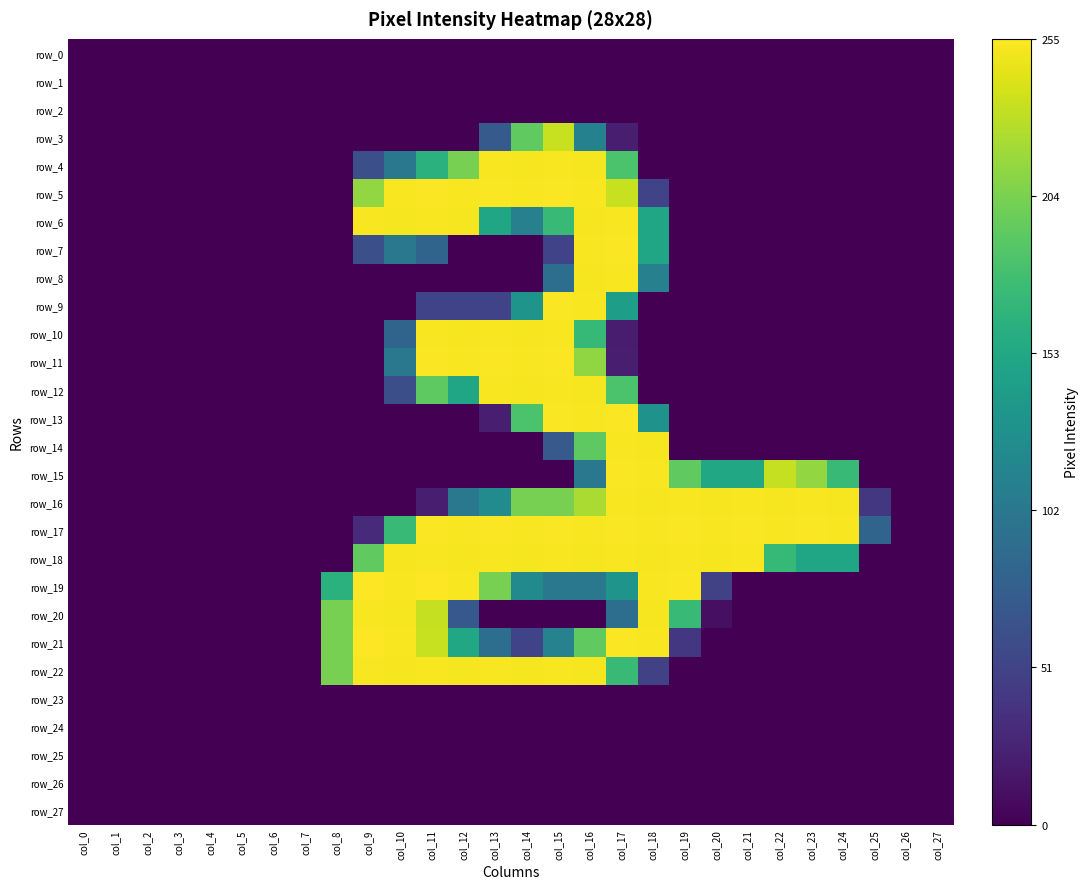

Reading left to right, what are all the values shown in this chart?

row_0: 0	0	0	0	0	0	0	0	0	0	0	0	0	0	0	0	0	0	0	0	0	0	0	0	0	0	0	0
row_1: 0	0	0	0	0	0	0	0	0	0	0	0	0	0	0	0	0	0	0	0	0	0	0	0	0	0	0	0
row_2: 0	0	0	0	0	0	0	0	0	0	0	0	0	0	0	0	0	0	0	0	0	0	0	0	0	0	0	0
row_3: 0	0	0	0	0	0	0	0	0	0	0	0	0	72	193	234	112	21	0	0	0	0	0	0	0	0	0	0
row_4: 0	0	0	0	0	0	0	0	0	62	102	163	203	253	252	253	252	183	0	0	0	0	0	0	0	0	0	0
row_5: 0	0	0	0	0	0	0	0	0	214	253	254	253	254	253	254	253	234	51	0	0	0	0	0	0	0	0	0
row_6: 0	0	0	0	0	0	0	0	0	253	252	253	252	151	111	172	252	253	151	0	0	0	0	0	0	0	0	0
row_7: 0	0	0	0	0	0	0	0	0	62	102	82	0	0	0	51	253	254	151	0	0	0	0	0	0	0	0	0
row_8: 0	0	0	0	0	0	0	0	0	0	0	0	0	0	0	92	252	253	111	0	0	0	0	0	0	0	0	0
row_9: 0	0	0	0	0	0	0	0	0	0	0	51	51	51	132	254	253	142	0	0	0	0	0	0	0	0	0	0
row_10: 0	0	0	0	0	0	0	0	0	0	82	253	252	253	252	253	171	20	0	0	0	0	0	0	0	0	0	0
row_11: 0	0	0	0	0	0	0	0	0	0	102	254	253	254	253	254	213	21	0	0	0	0	0	0	0	0	0	0
row_12: 0	0	0	0	0	0	0	0	0	0	61	192	151	253	252	253	252	183	0	0	0	0	0	0	0	0	0	0
row_13: 0	0	0	0	0	0	0	0	0	0	0	0	0	21	183	254	253	254	131	0	0	0	0	0	0	0	0	0
row_14: 0	0	0	0	0	0	0	0	0	0	0	0	0	0	0	71	192	253	252	0	0	0	0	0	0	0	0	0
row_15: 0	0	0	0	0	0	0	0	0	0	0	0	0	0	0	0	102	254	253	193	152	152	233	214	172	0	0	0
row_16: 0	0	0	0	0	0	0	0	0	0	0	21	102	123	203	203	223	253	252	253	252	253	252	253	252	41	0	0
row_17: 0	0	0	0	0	0	0	0	0	31	173	254	253	254	253	254	253	254	253	254	253	254	253	254	253	82	0	0
row_18: 0	0	0	0	0	0	0	0	0	193	252	253	252	253	252	253	252	253	252	253	252	253	171	151	151	0	0	0
row_19: 0	0	0	0	0	0	0	0	163	255	253	255	253	203	122	102	102	132	253	254	50	0	0	0	0	0	0	0
row_20: 0	0	0	0	0	0	0	0	203	253	252	233	70	0	0	0	0	92	252	172	10	0	0	0	0	0	0	0
row_21: 0	0	0	0	0	0	0	0	203	255	253	234	152	92	51	113	193	254	253	41	0	0	0	0	0	0	0	0
row_22: 0	0	0	0	0	0	0	0	203	253	252	253	252	253	252	253	252	172	50	0	0	0	0	0	0	0	0	0
row_23: 0	0	0	0	0	0	0	0	0	0	0	0	0	0	0	0	0	0	0	0	0	0	0	0	0	0	0	0
row_24: 0	0	0	0	0	0	0	0	0	0	0	0	0	0	0	0	0	0	0	0	0	0	0	0	0	0	0	0
row_25: 0	0	0	0	0	0	0	0	0	0	0	0	0	0	0	0	0	0	0	0	0	0	0	0	0	0	0	0
row_26: 0	0	0	0	0	0	0	0	0	0	0	0	0	0	0	0	0	0	0	0	0	0	0	0	0	0	0	0
row_27: 0	0	0	0	0	0	0	0	0	0	0	0	0	0	0	0	0	0	0	0	0	0	0	0	0	0	0	0